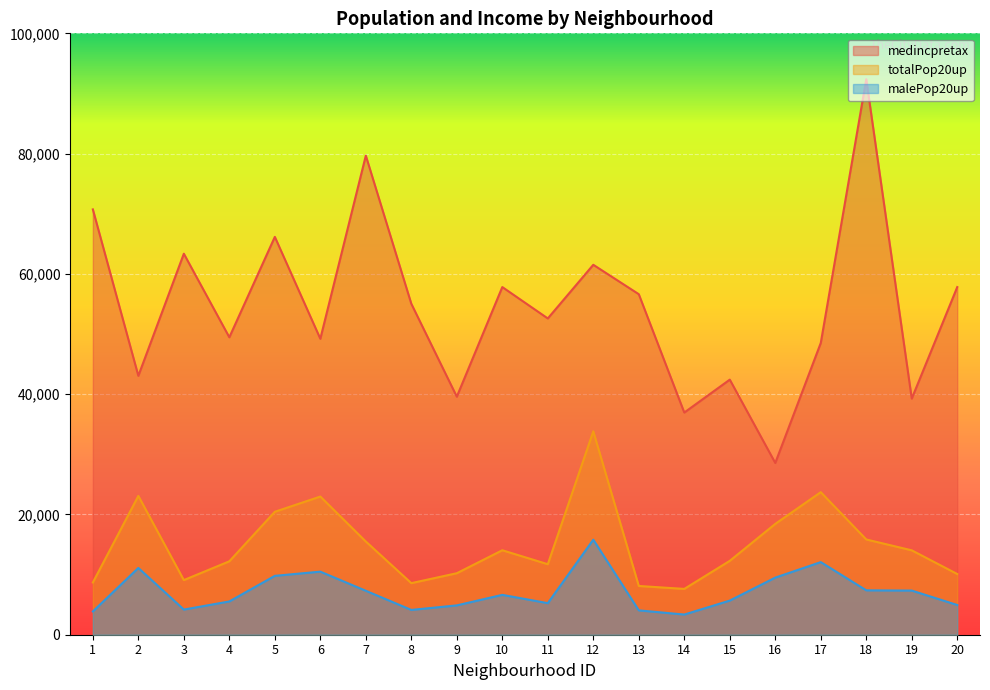

What is the sum of the medincpretax values at 13 and 7?

136288